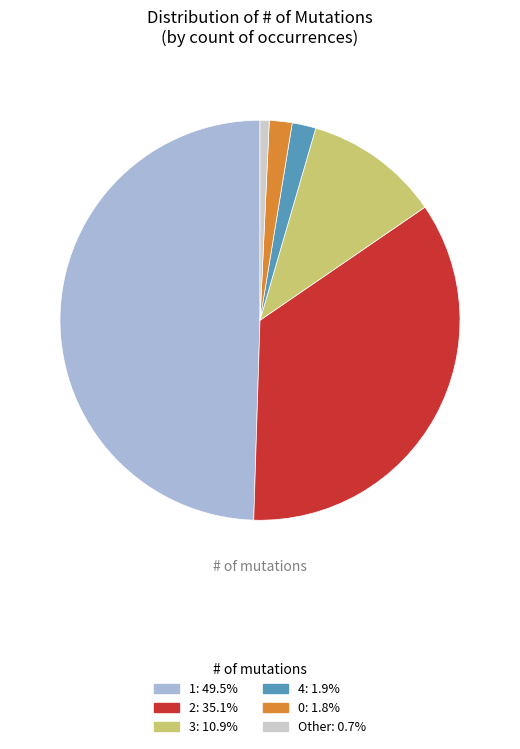

How many slices are in this pie chart?

6